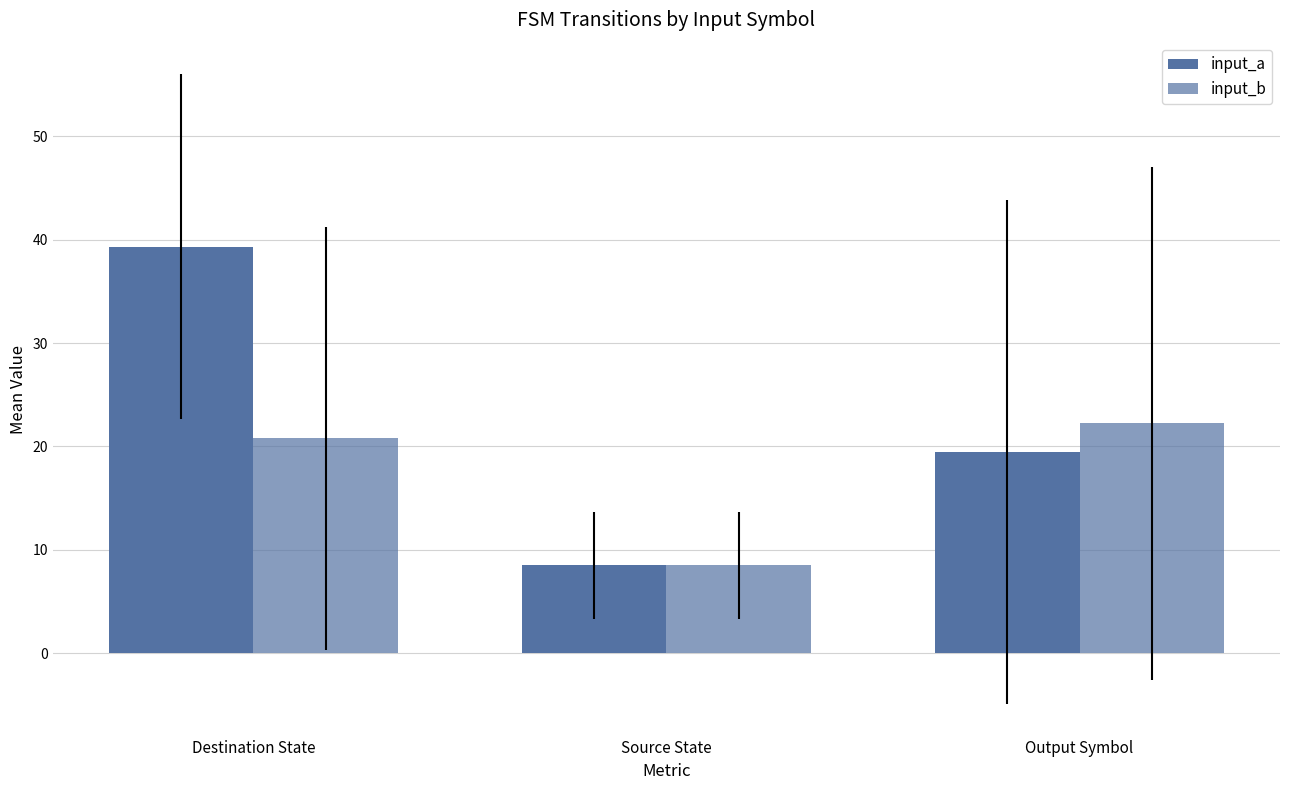

Count the number of categories in the chart.

3